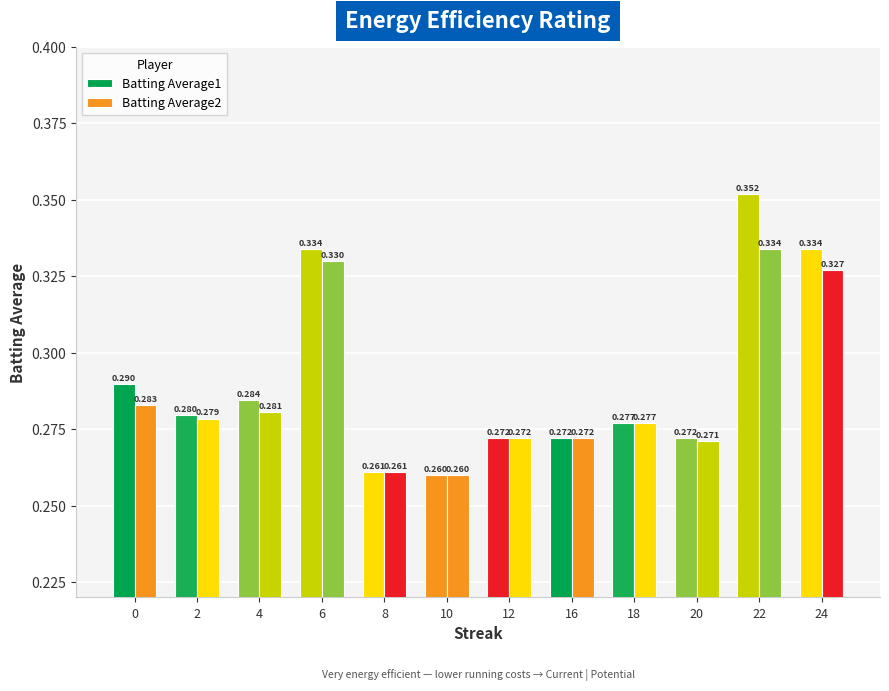

How many categories are shown in the chart?

12